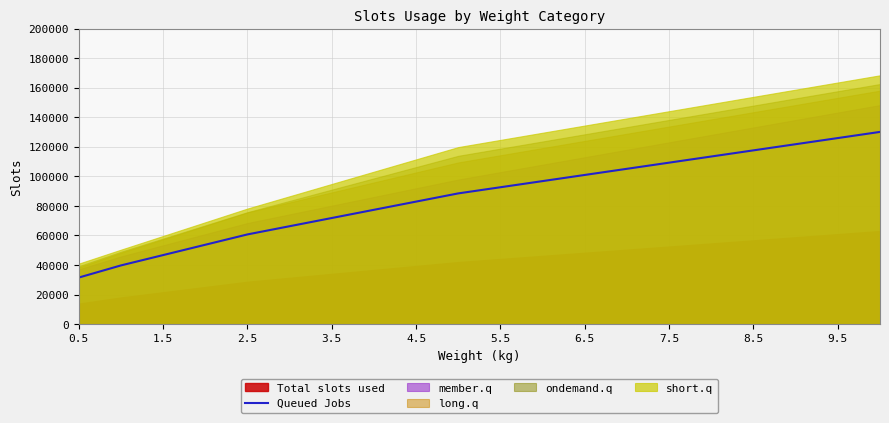

What is the difference between the maximum and second lowest values?

90411